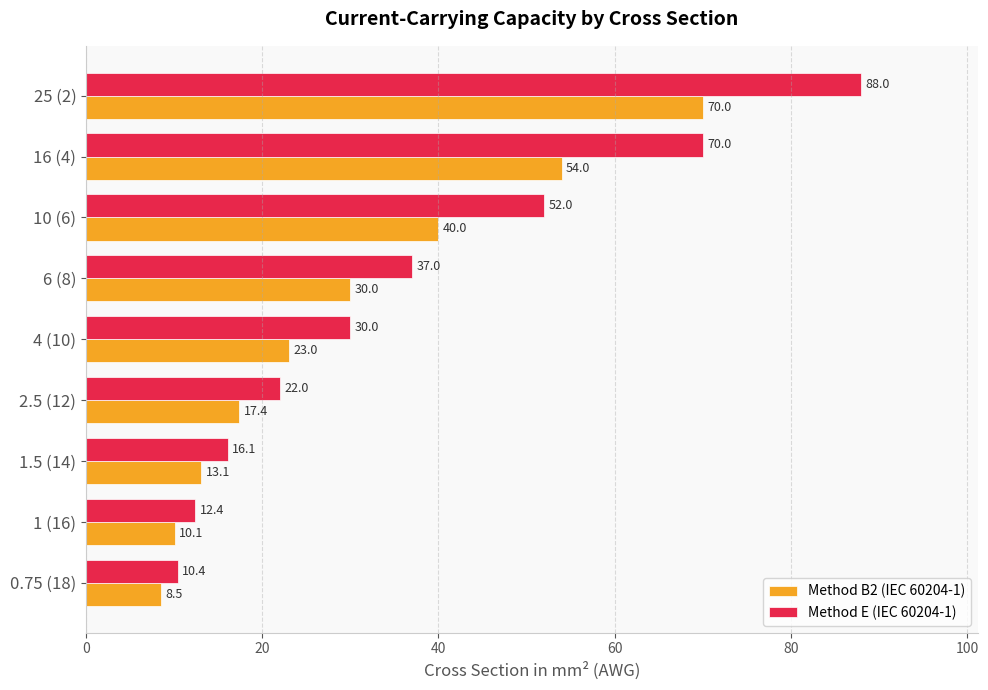

At how many categories does at least one series exceed 49?

3